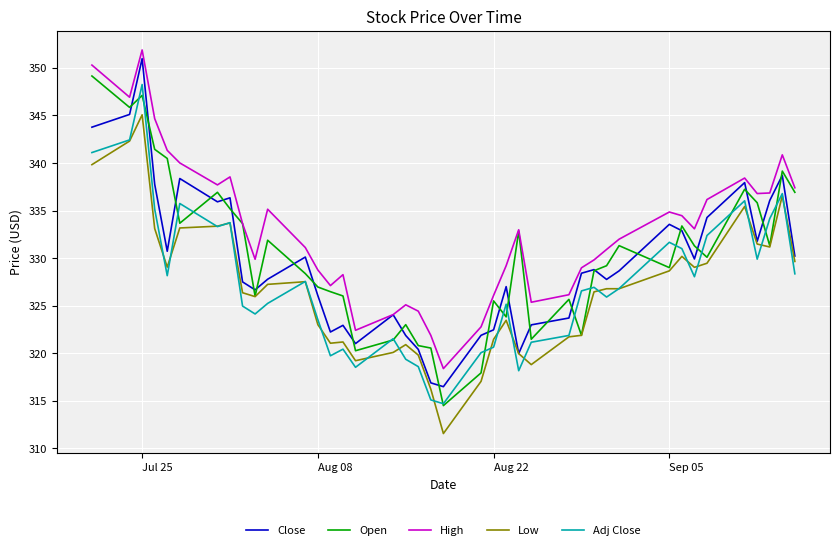

What is the lowest value of the Close series?

316.5